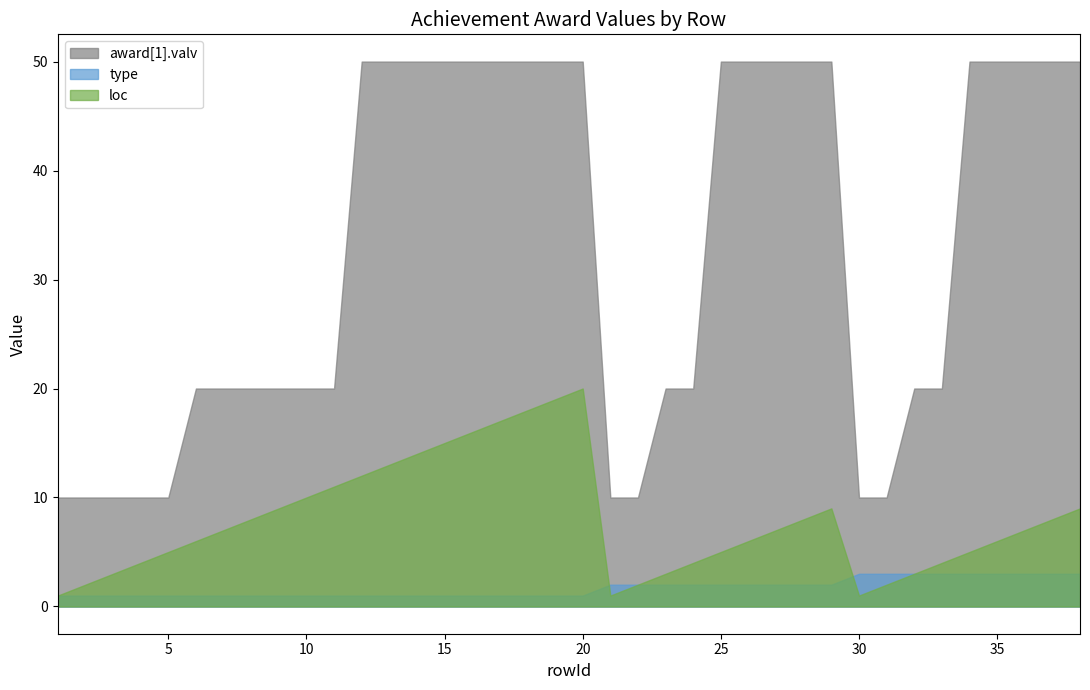

True or false: loc has more than 0 interior local peaks.

True